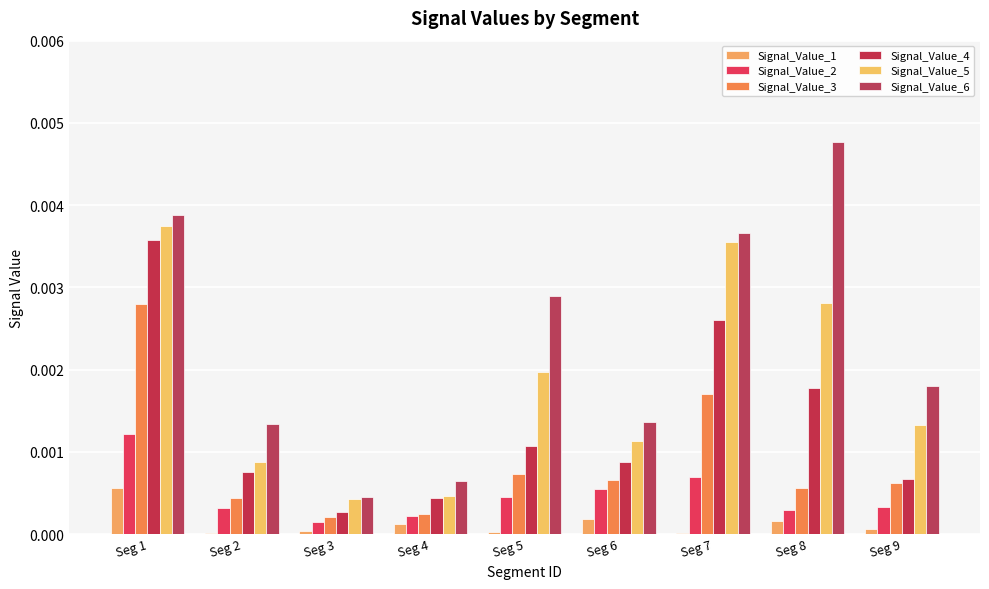

Does the chart contain stacked bars?

No